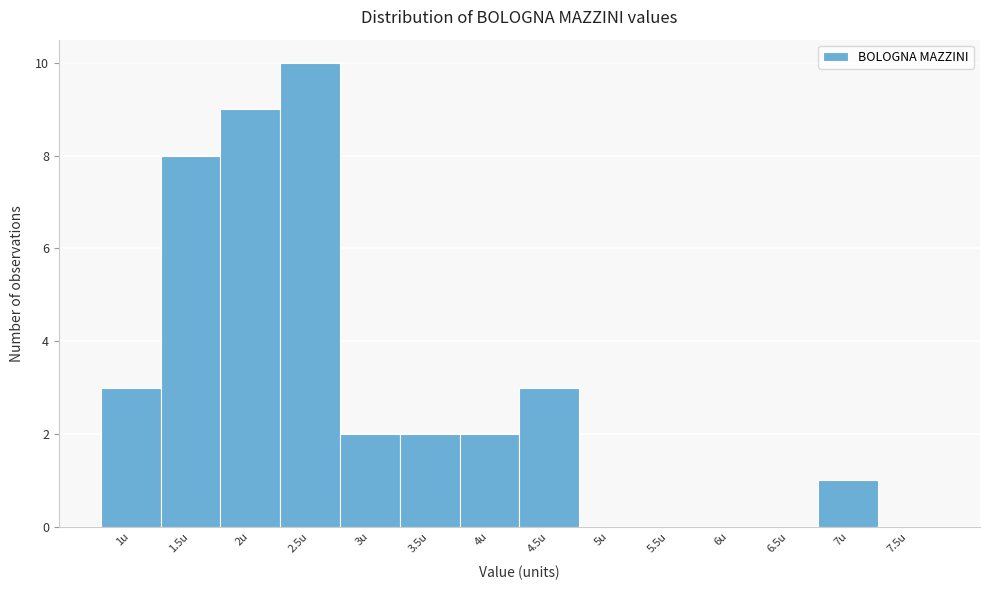

Over which range of the x-axis is the bar tallest?

2.25 to 2.75